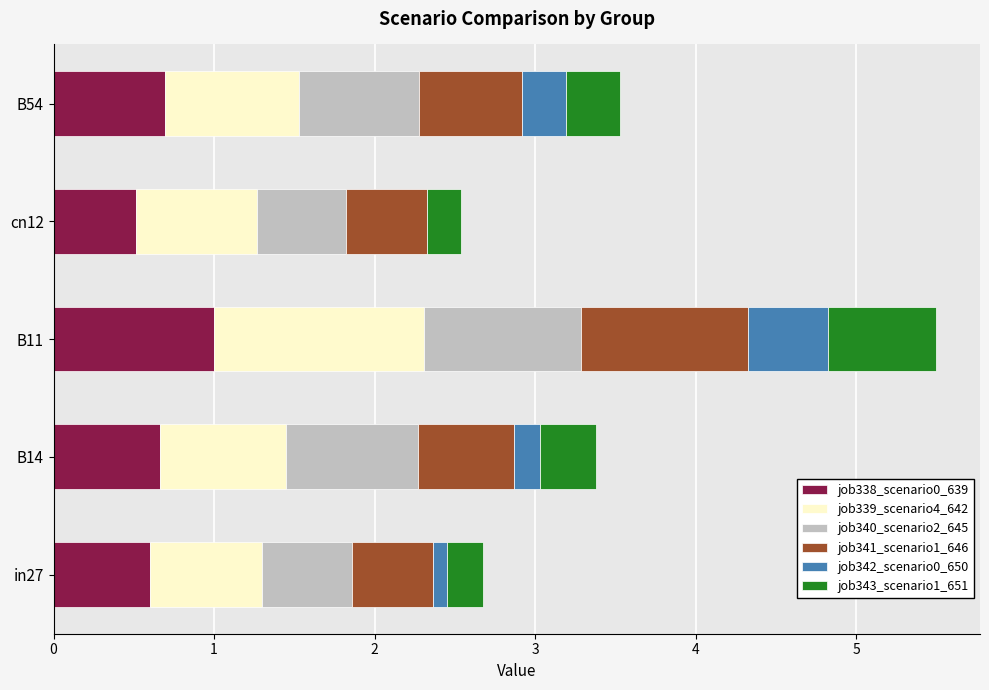

What is the highest value of the job338_scenario0_639 series?

1.0